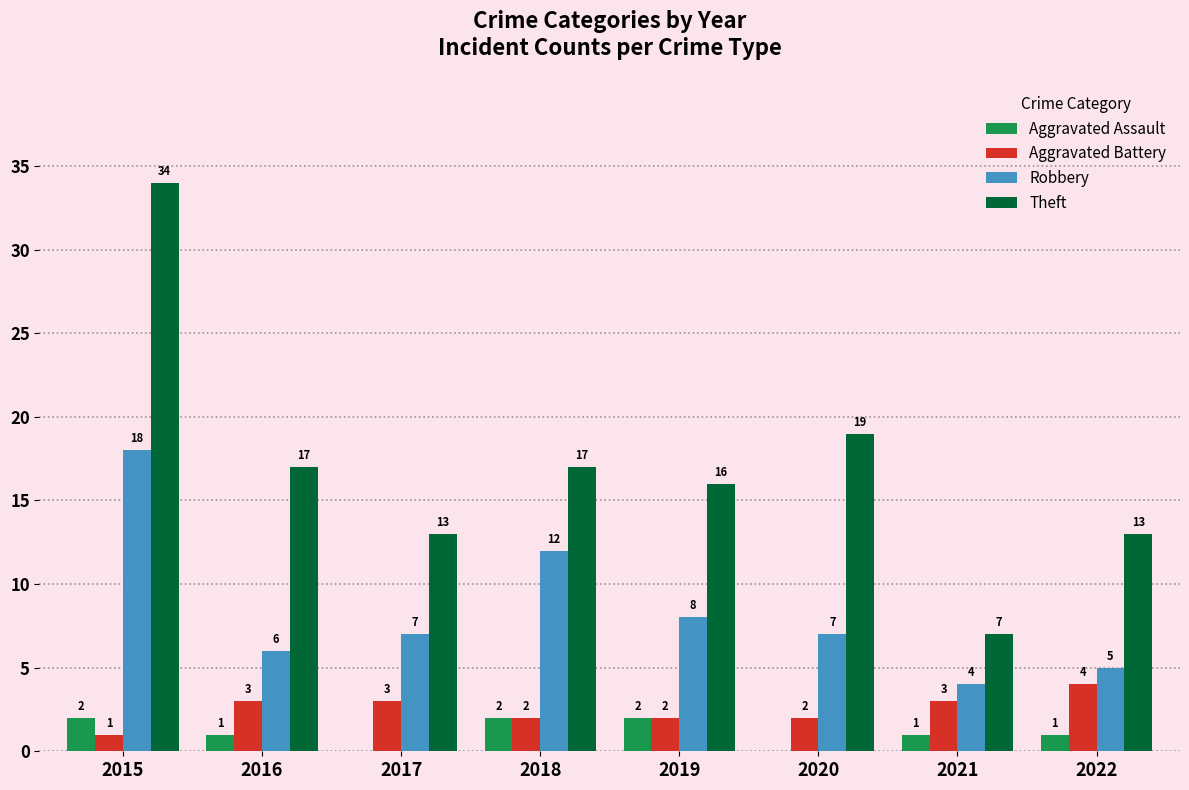

At which label does Aggravated Assault first exceed 1?

2015